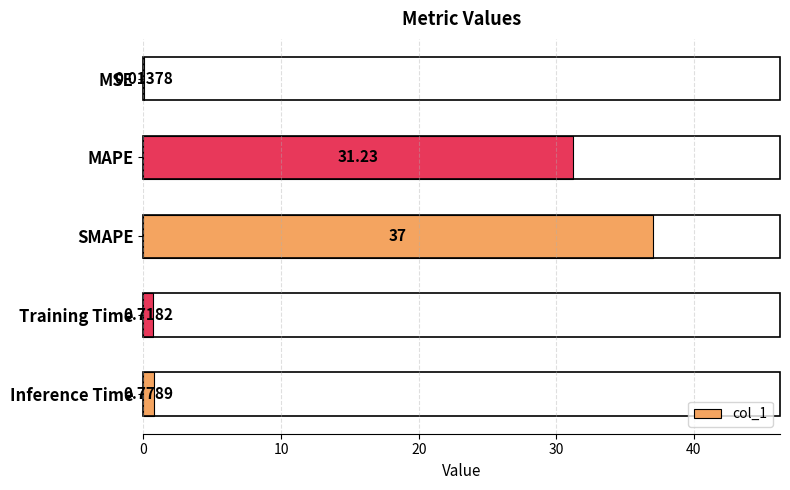

Are the bars horizontal?

Yes